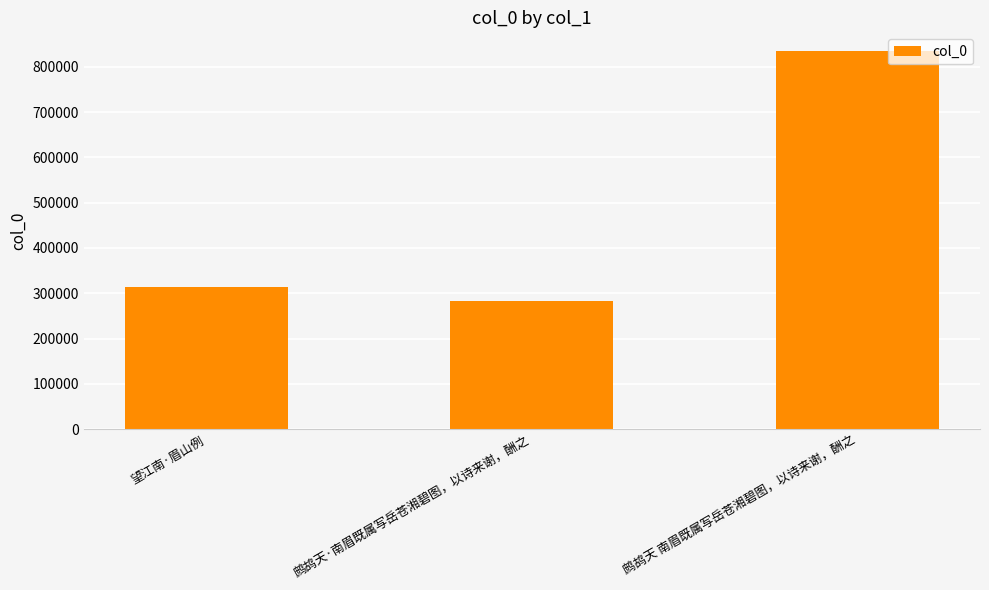

What position from the left is 鹧鸪天·南眉既属写岳苍湘碧图，以诗来谢，酬之?

2